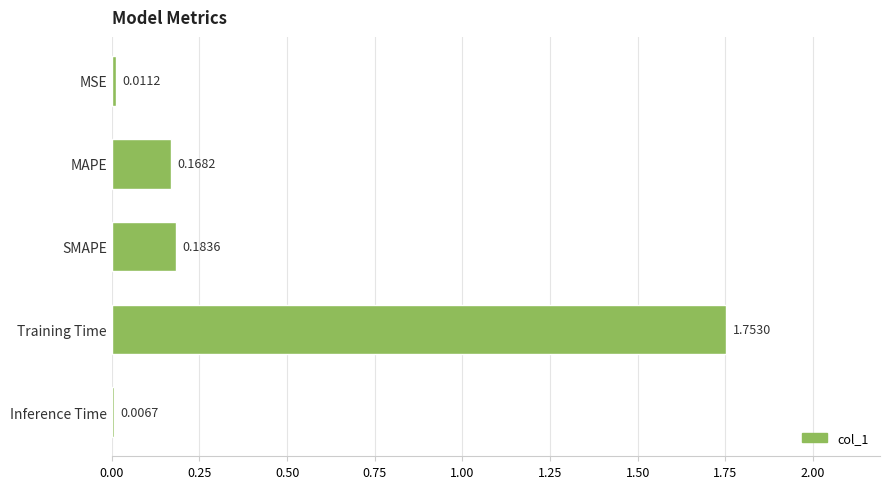

What is the label of the 2nd bar from the bottom?

Training Time